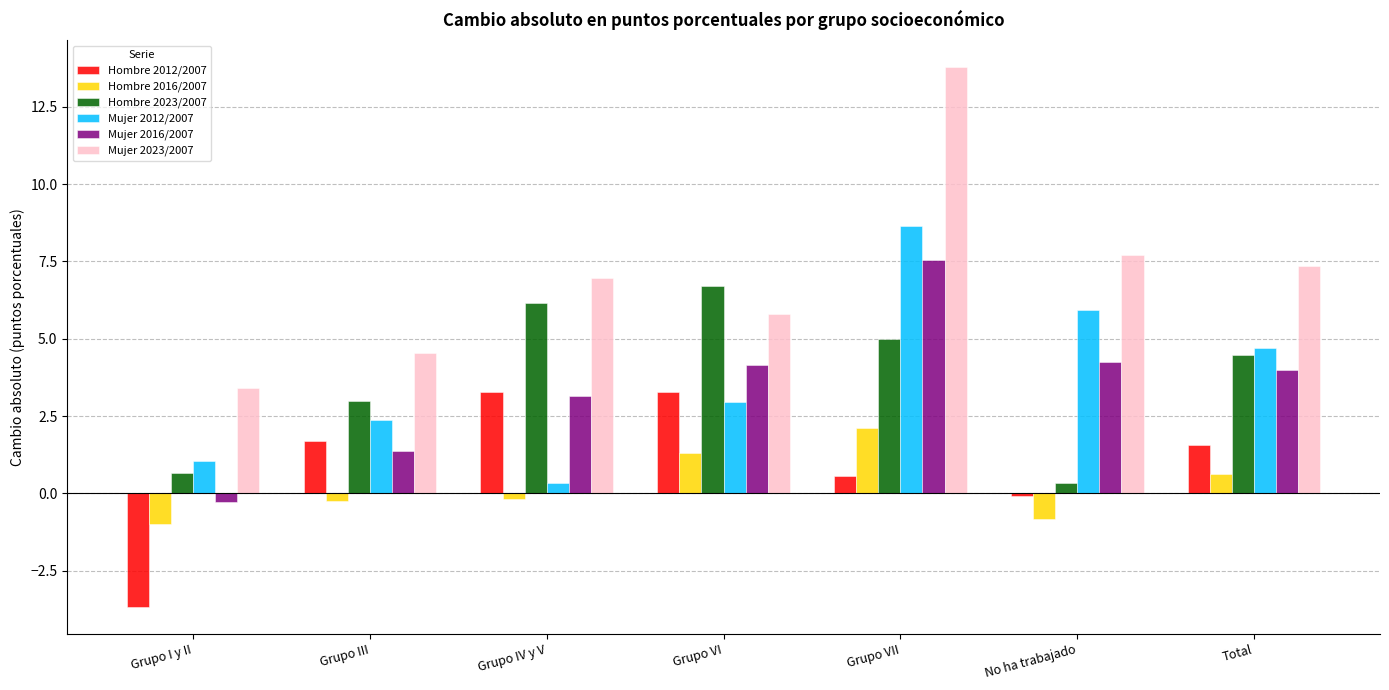

What is the value of the Mujer 2012/2007 bar at the 2nd from the left?

2.4